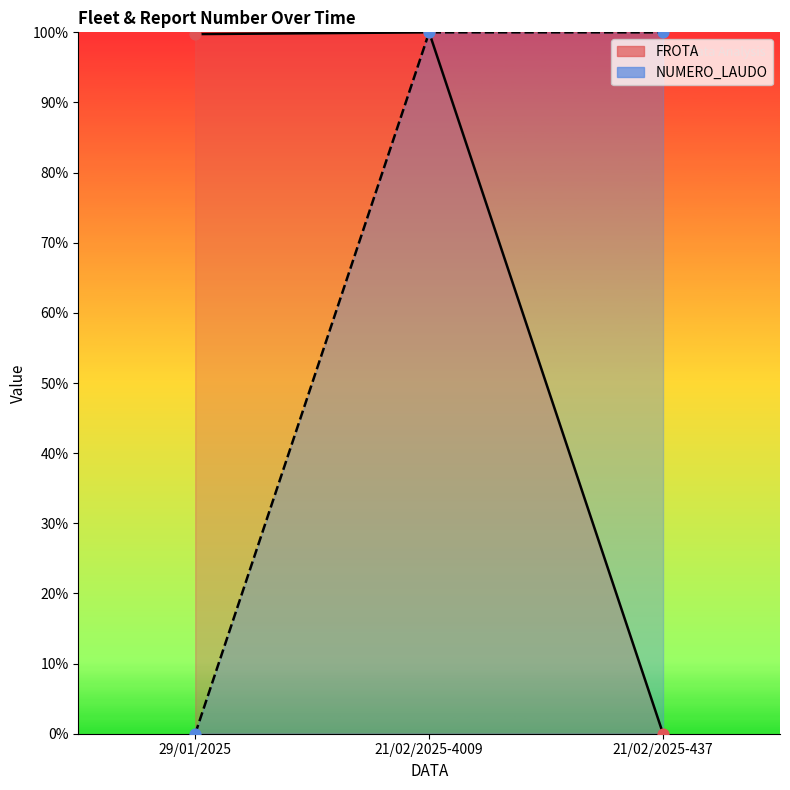

Is the value of FROTA at 29/01/2025 greater than the value of NUMERO_LAUDO at 21/02/2025-4009?

No